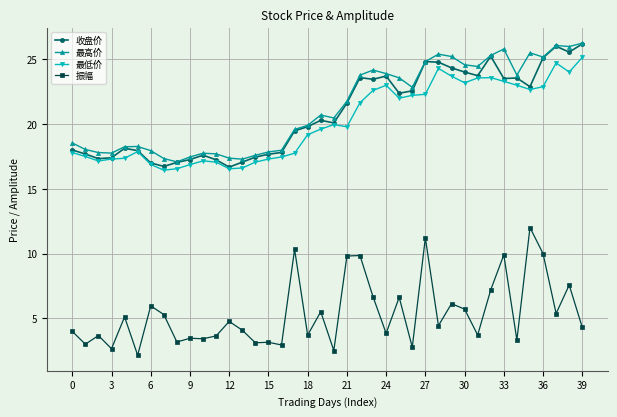

What is the value of the 振幅 point at the 5th from the left?

5.1